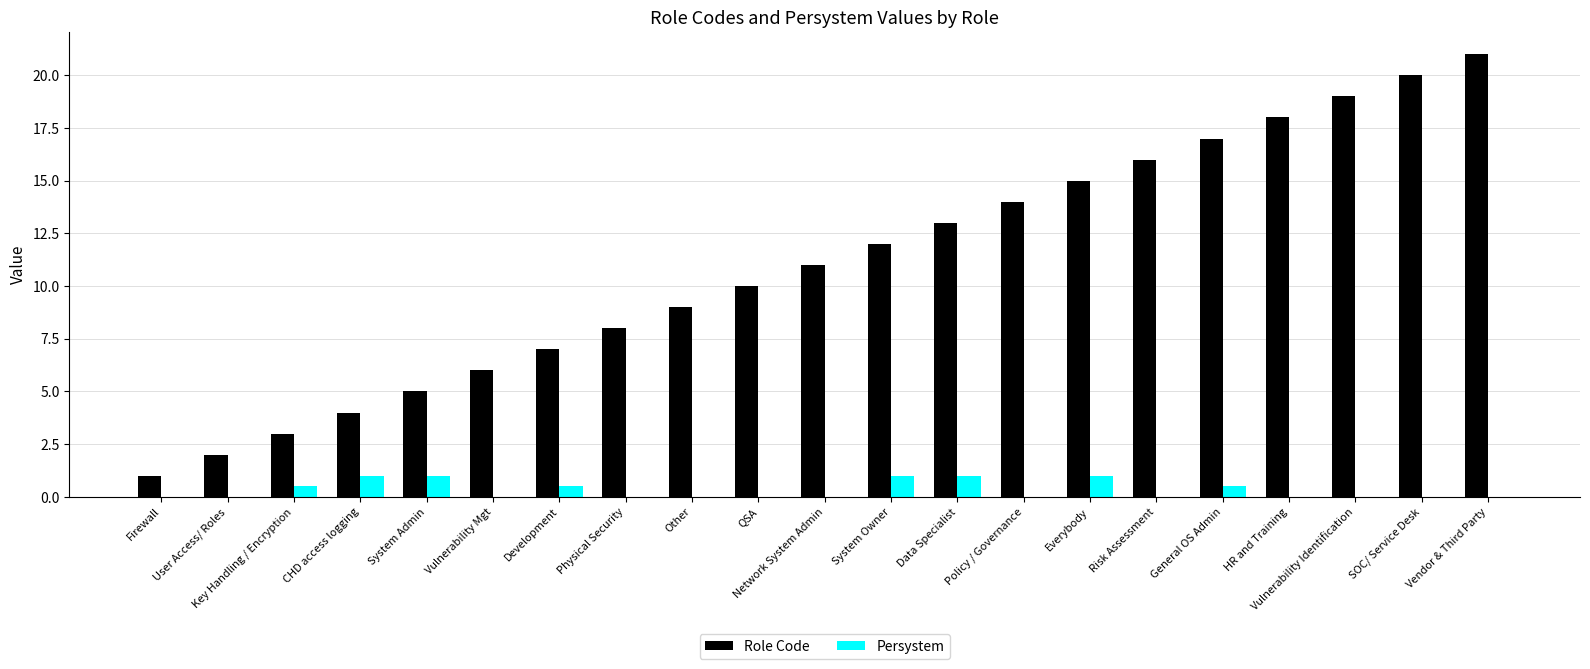

The value of Role Code at Other is 9.0. True or false?

True